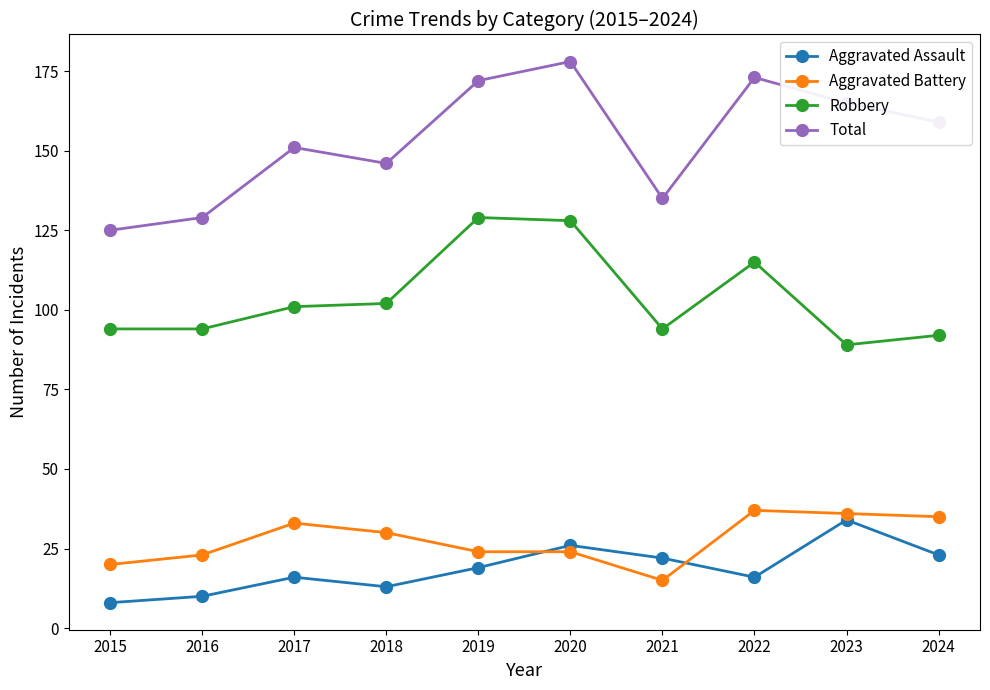

Which series has the widest spread of values?

Total